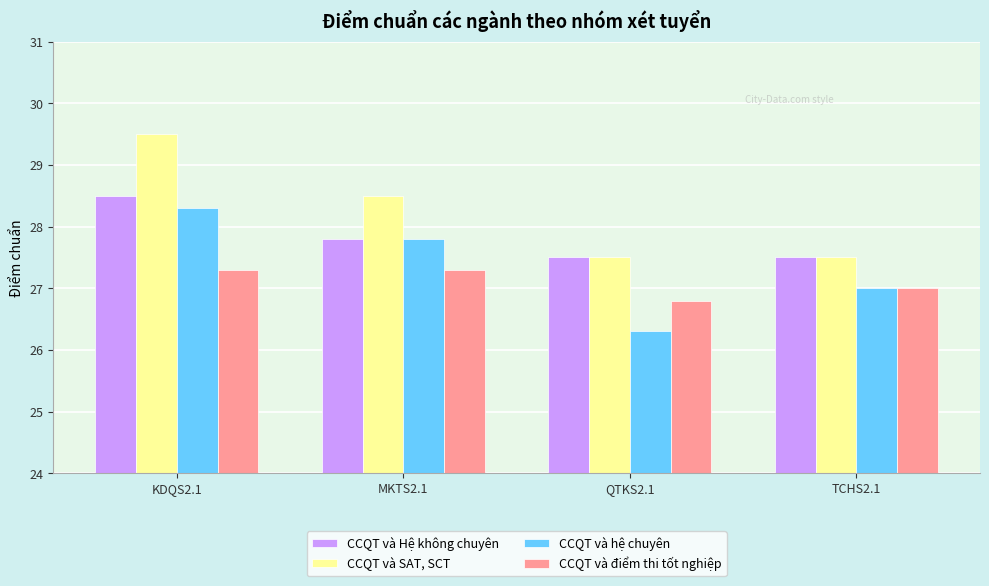

What position from the right is KDQS2.1?

4